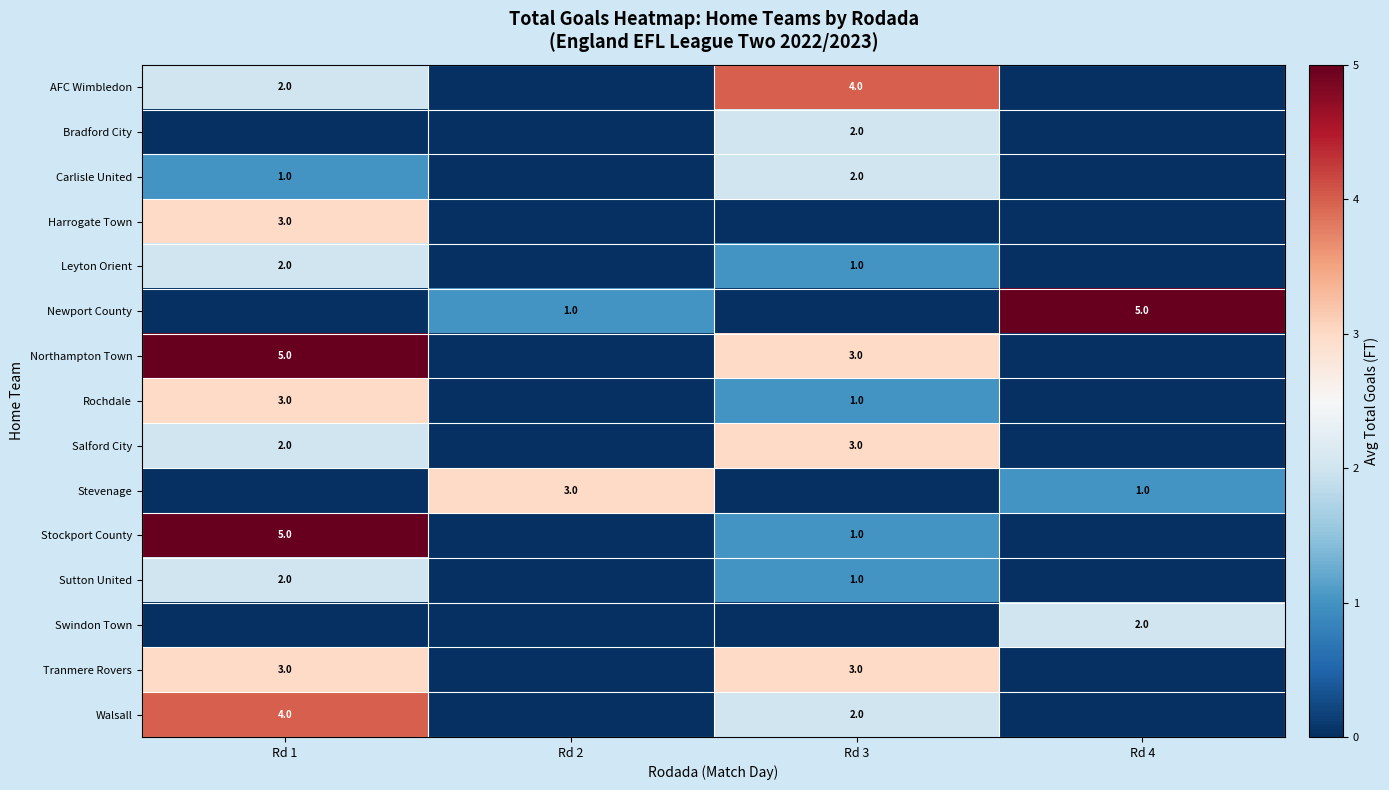

The Carlisle United series shows 2 at Rd 3. True or false?

True